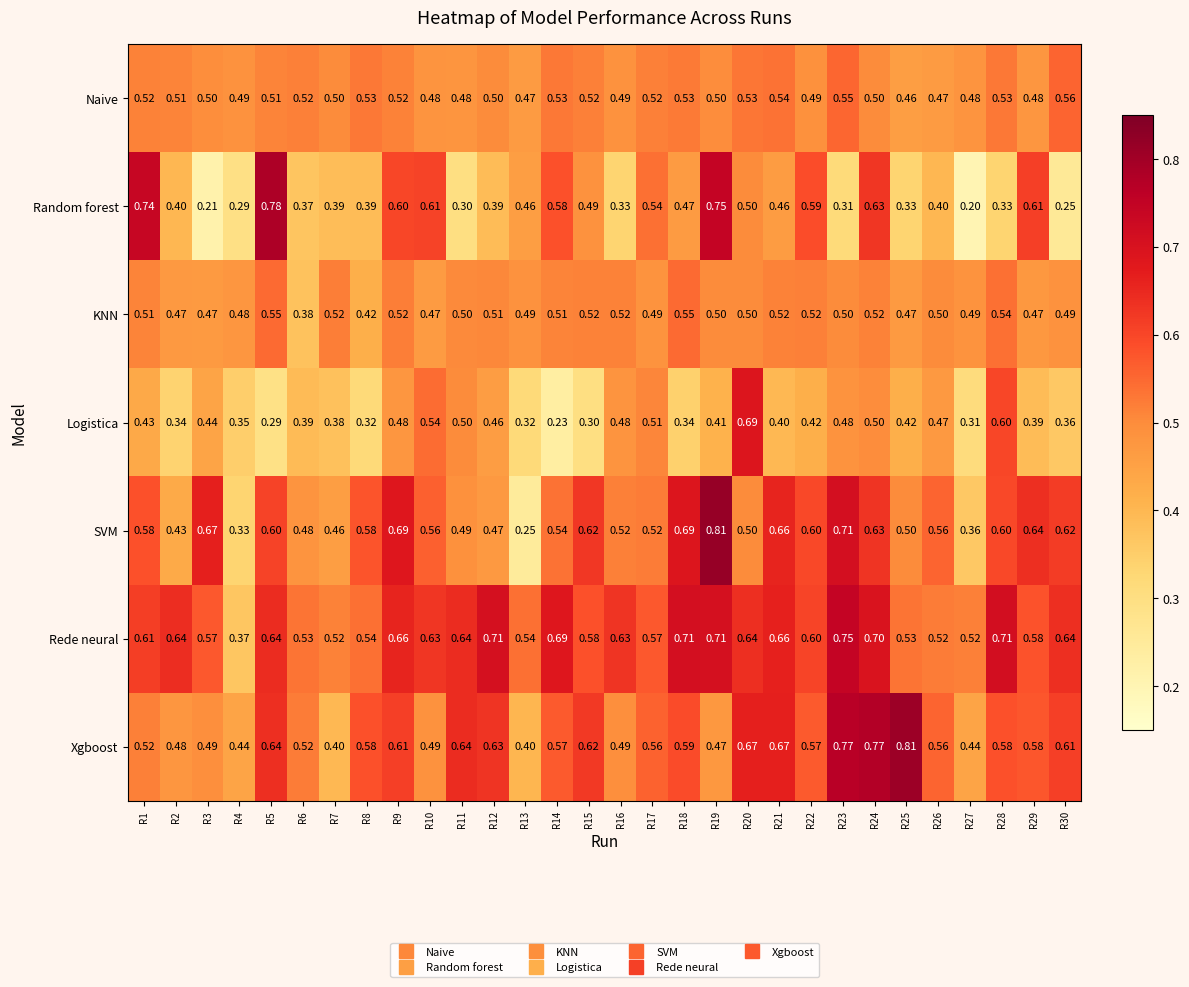

Is the value of SVM at R14 greater than the value of KNN at R20?

Yes